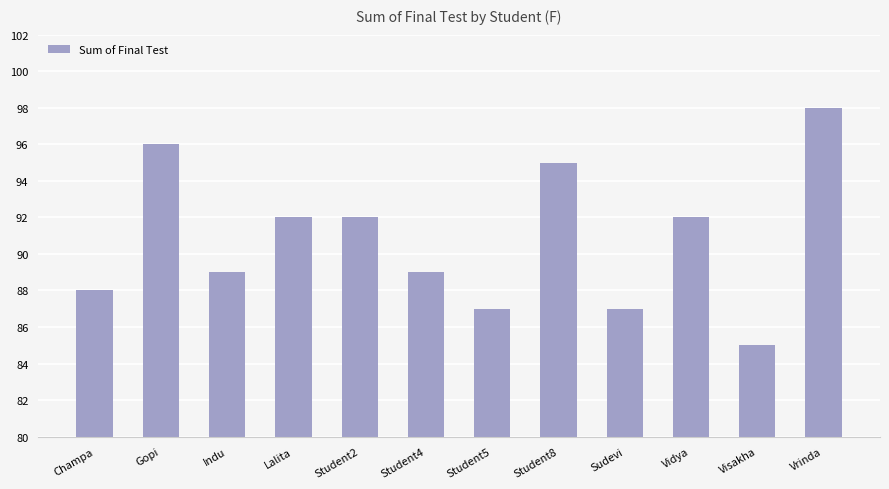

What is the label of the 8th bar from the left?

Student8